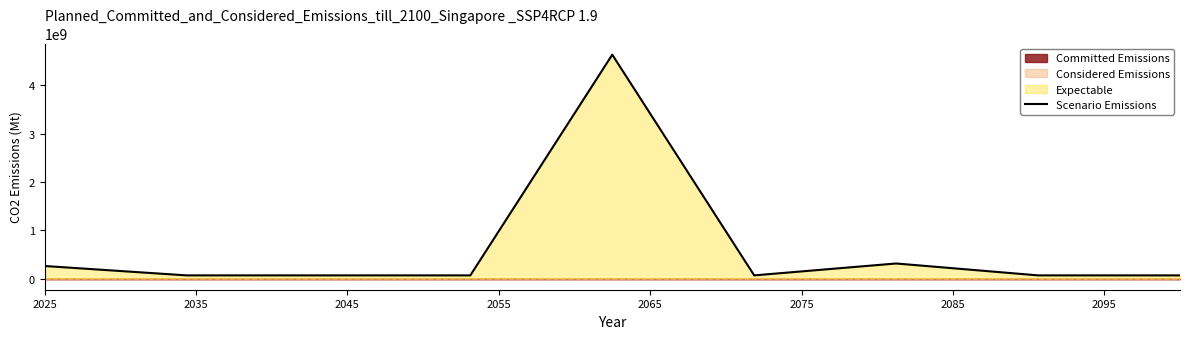

What is the ratio of the value at 2045 to the value at 2075?

1.0